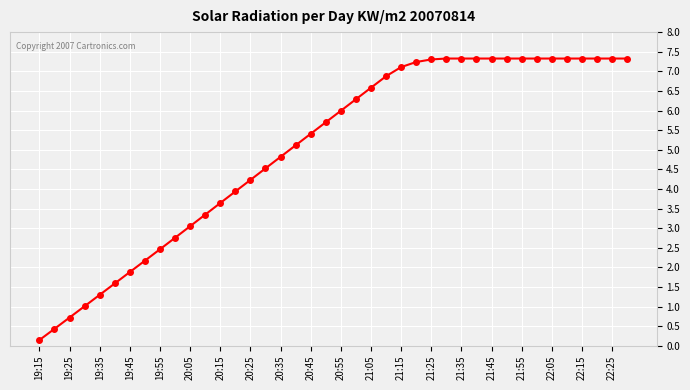

What is the value of the 34th point from the left?

7.3